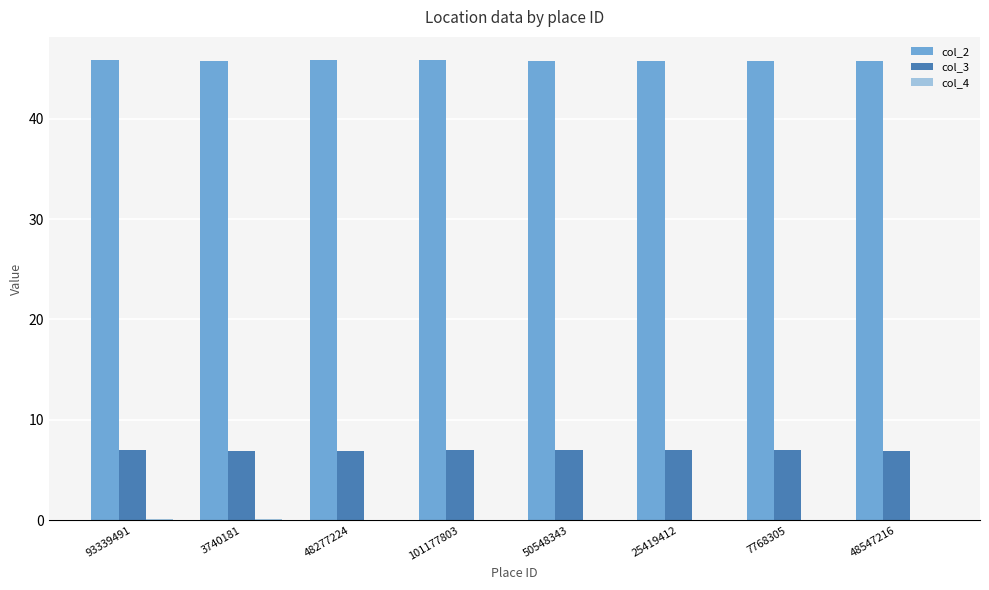

Is it true that col_2 equals 66.0 at 48277224?

False